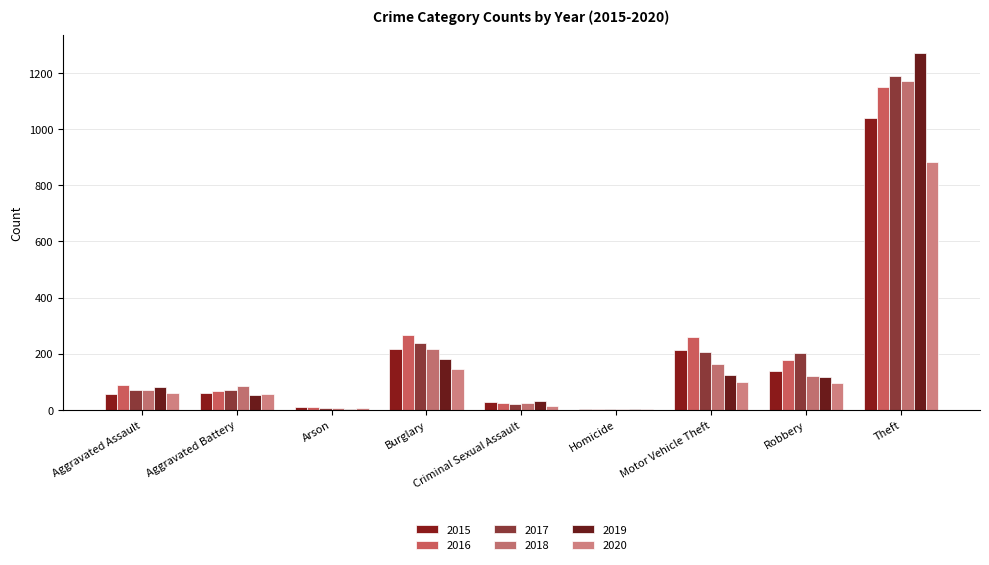

What is the label of the 6th bar from the right?

Burglary